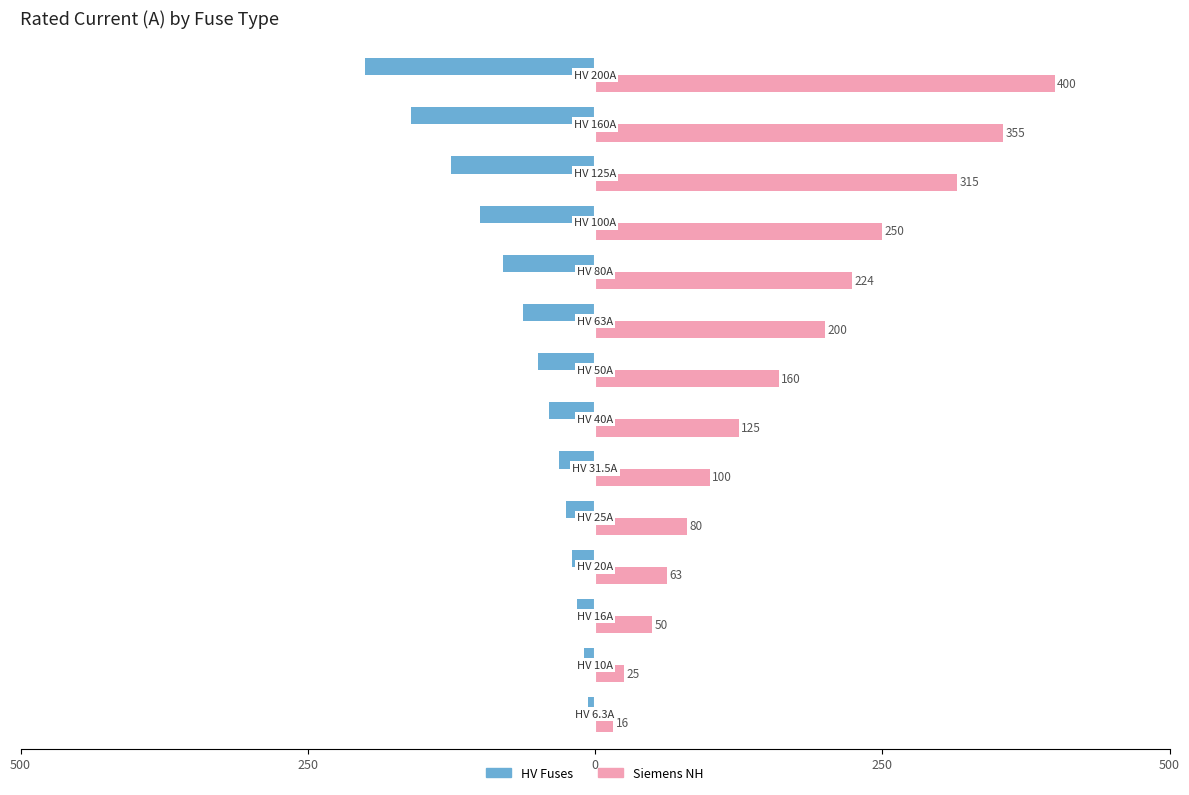

What are all the series names shown in the legend?

HV Fuses, Siemens NH